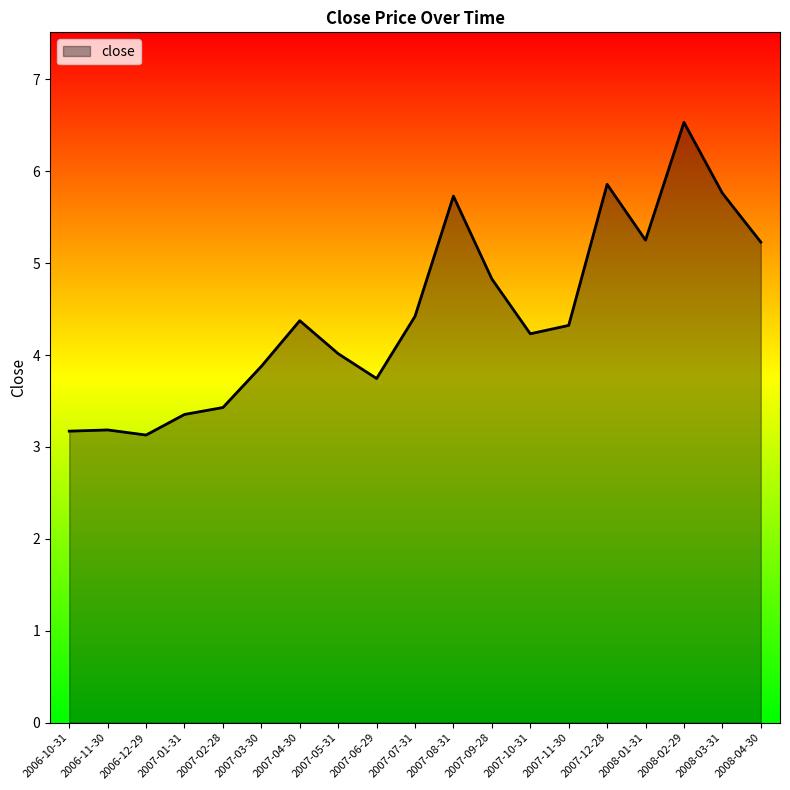

What is the greatest value displayed?

6.5